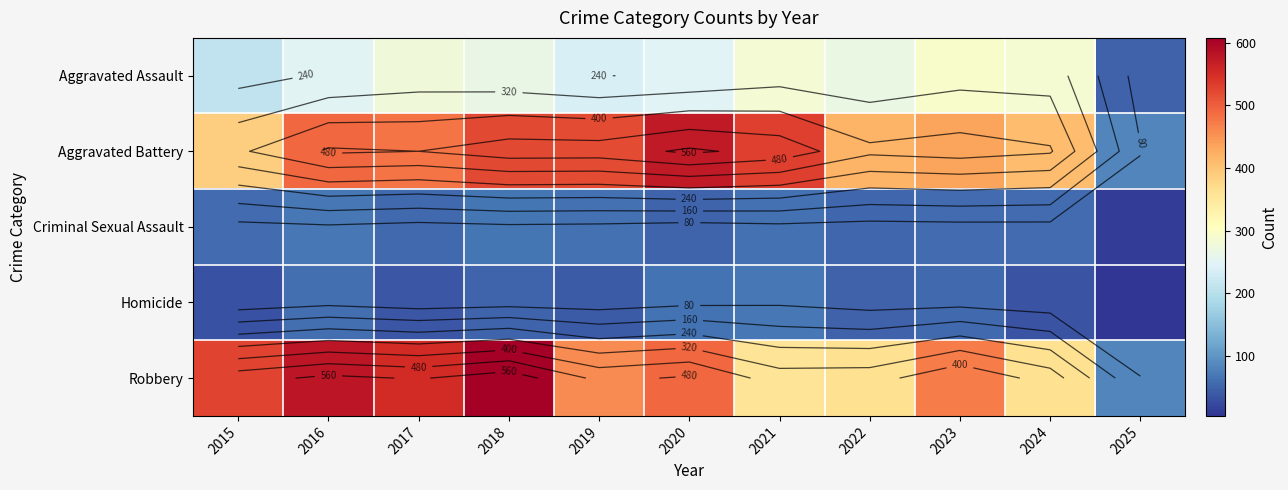

How many values in the Aggravated Assault series exceed 265?

5